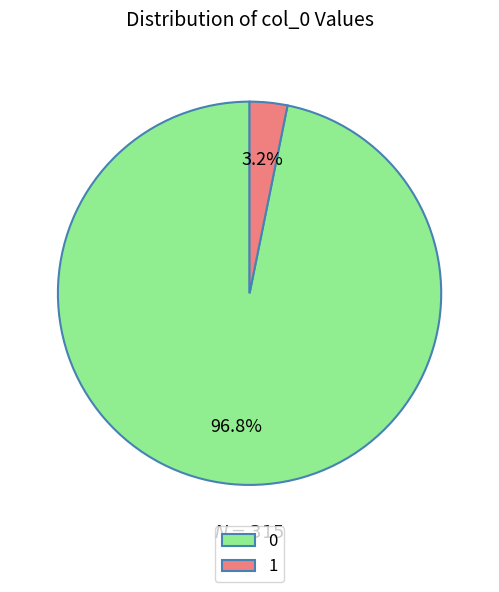

Is there any slice that represents more than half of the pie?

Yes